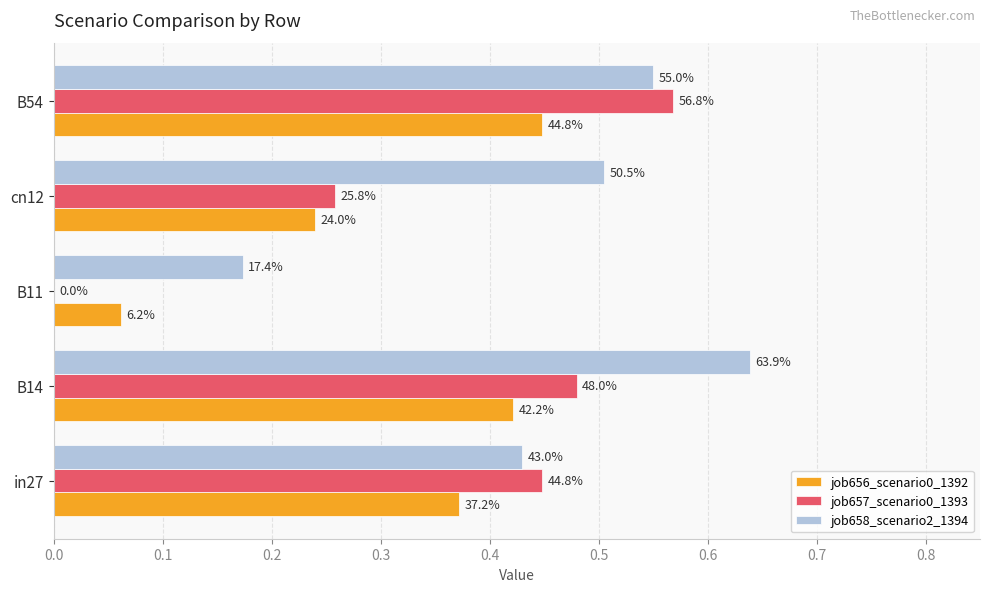

What are all the series names shown in the legend?

job656_scenario0_1392, job657_scenario0_1393, job658_scenario2_1394